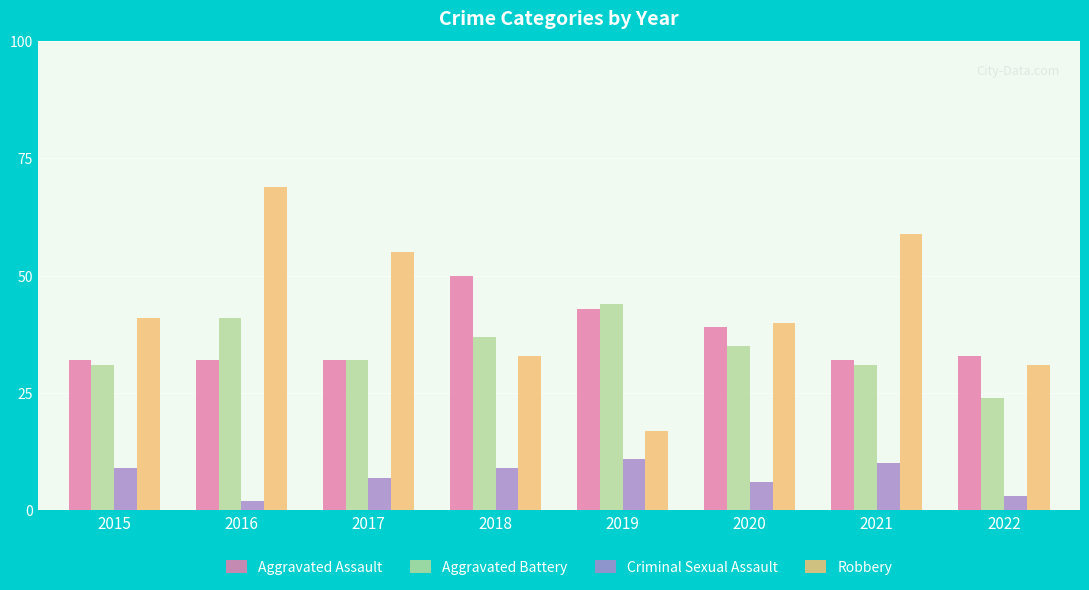

Where does the Aggravated Battery series first go above 35?

2016